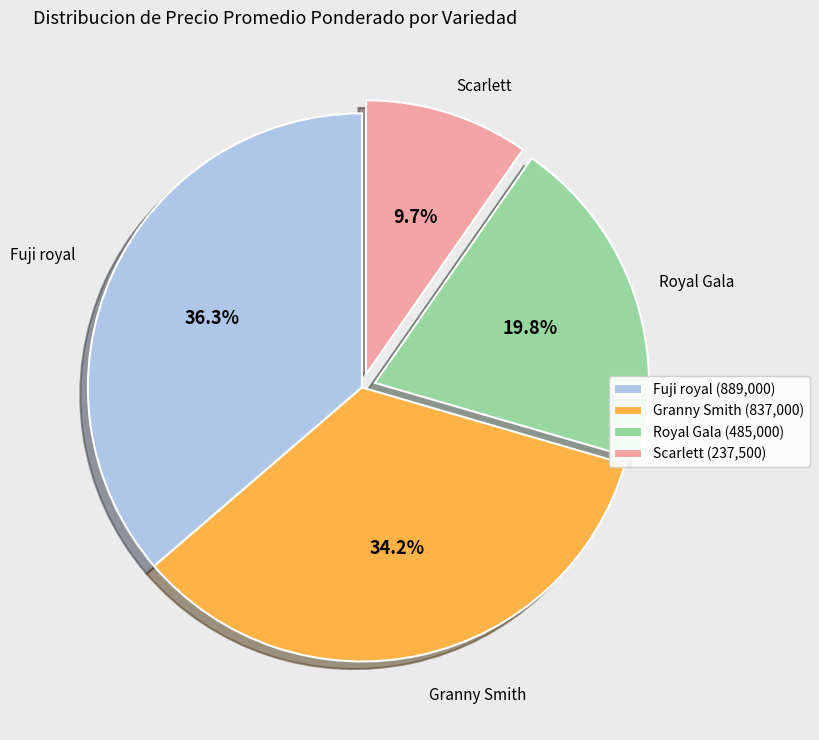

Is there any slice that represents more than half of the pie?

No